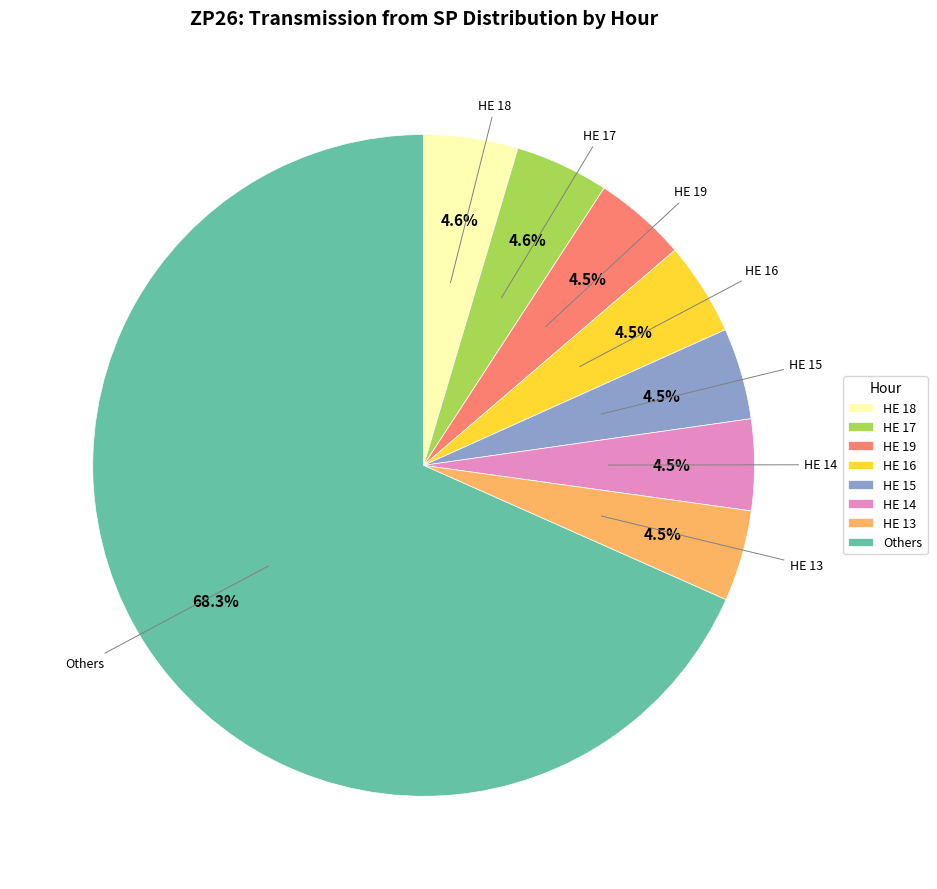

How many slices are in this pie chart?

8